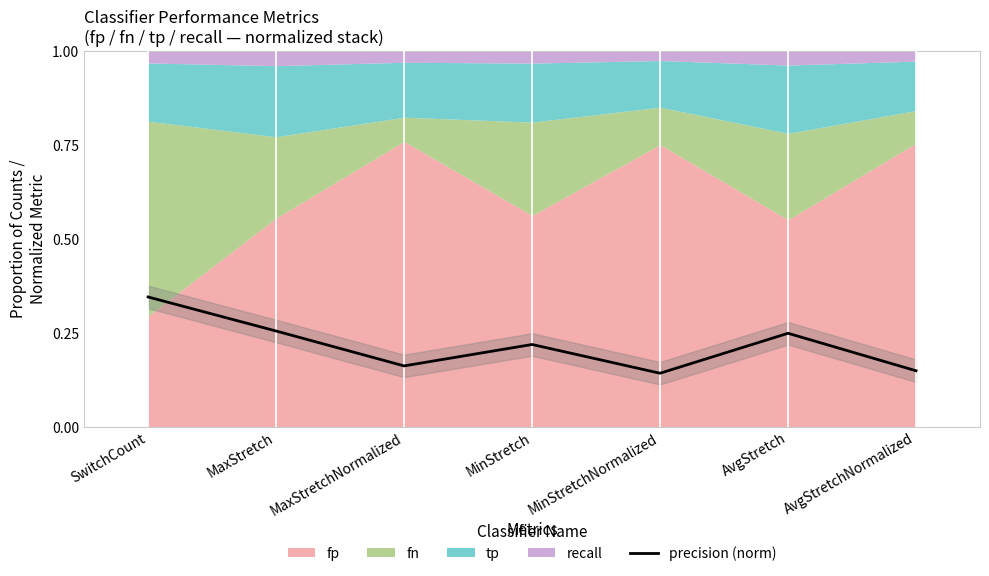

What is the label of the 1st point from the left?

SwitchCount